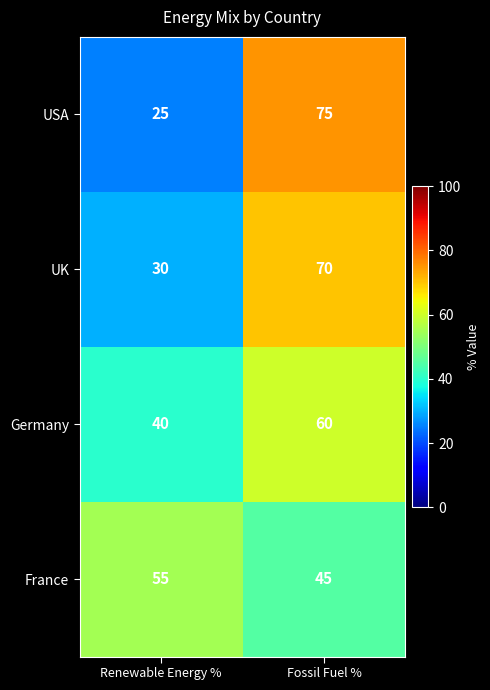

Is it true that UK equals 14 at Renewable Energy %?

False